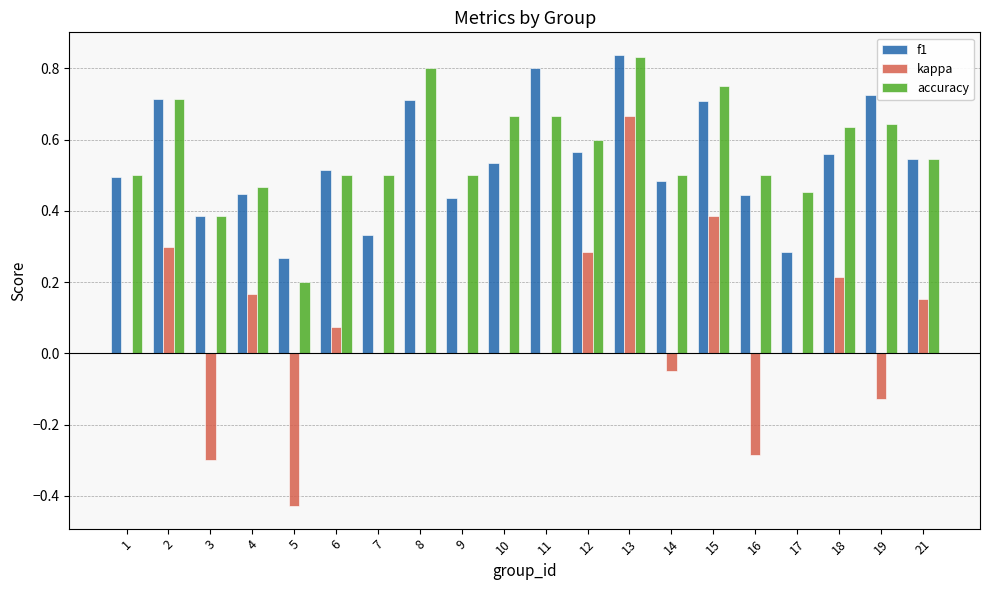

The value of f1 at 3 is 0.7. True or false?

False